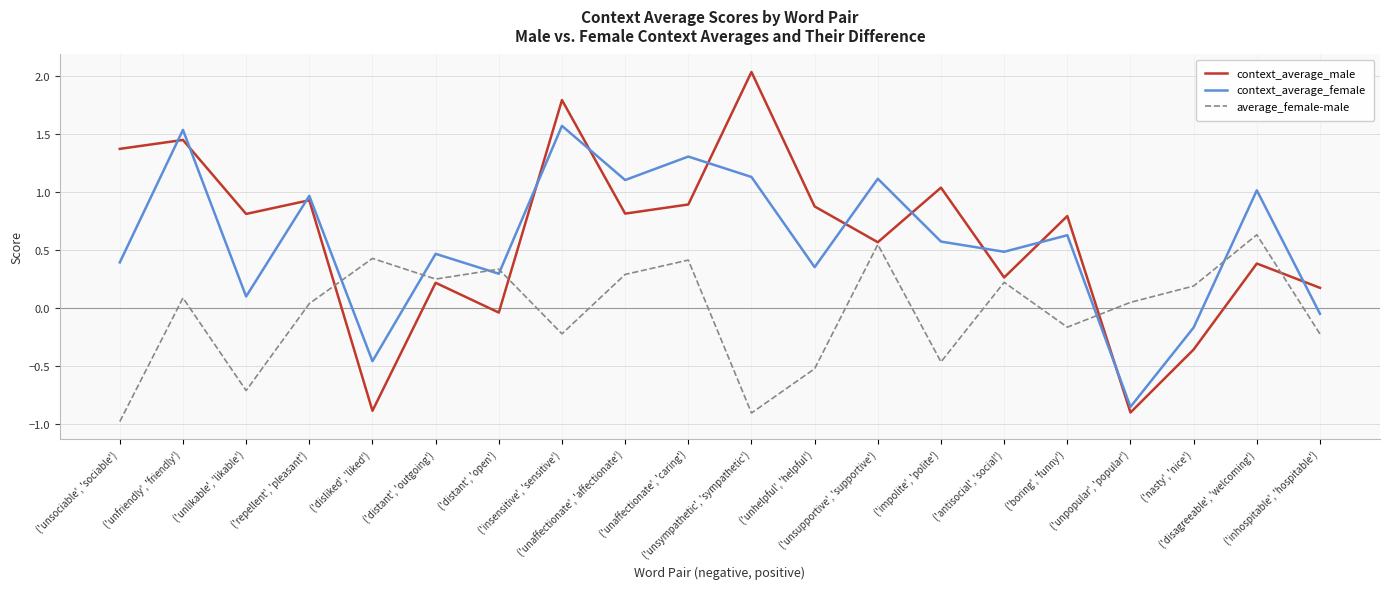

Which series has the widest spread of values?

context_average_male